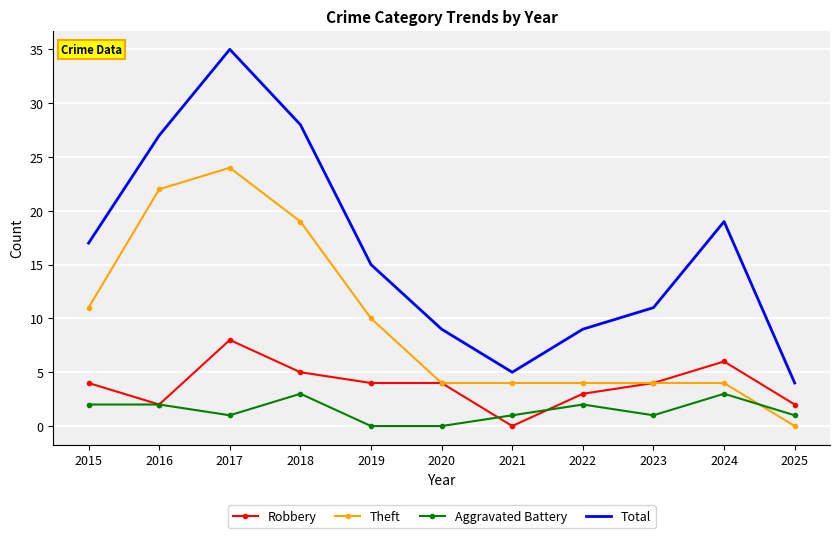

At which label does Aggravated Battery first exceed 1?

2015